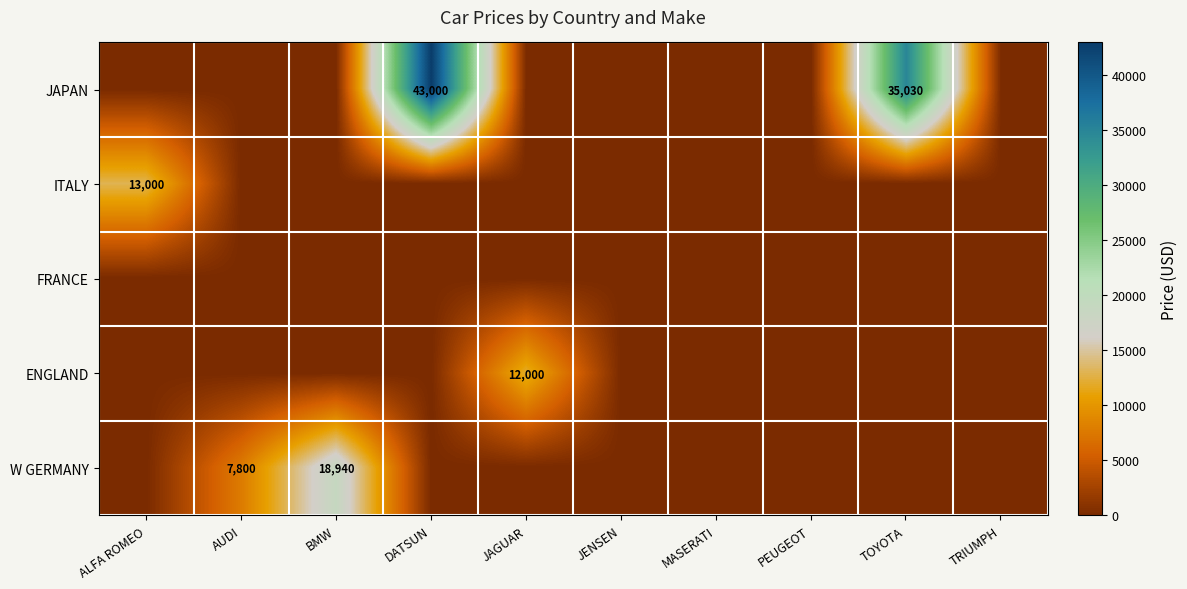

How many values in the ENGLAND series exceed 0?

1